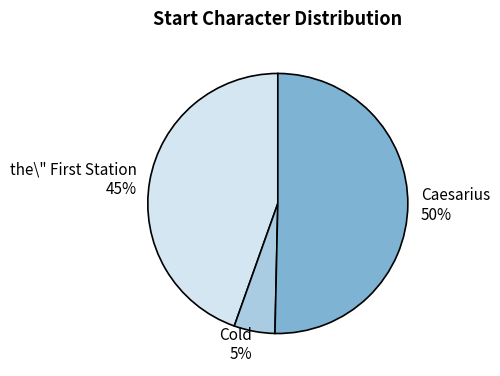

Does Cold account for over 50% of the chart?

No